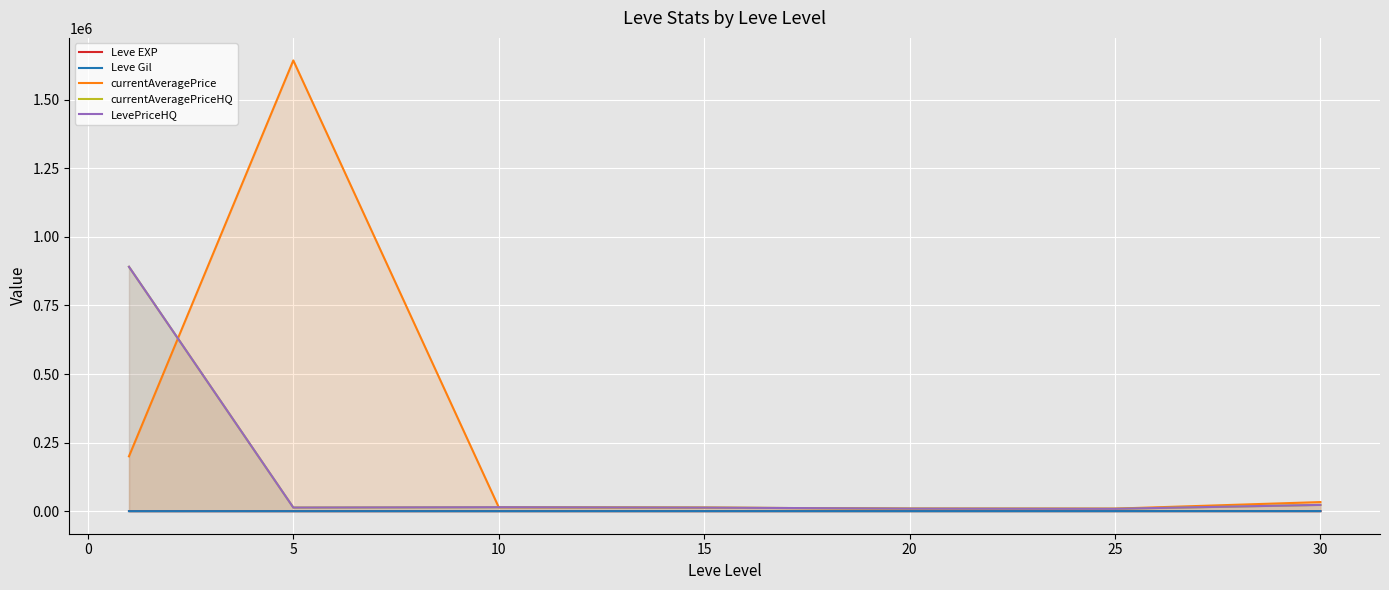

What are all the series names shown in the legend?

Leve EXP, Leve Gil, currentAveragePrice, currentAveragePriceHQ, LevePriceHQ